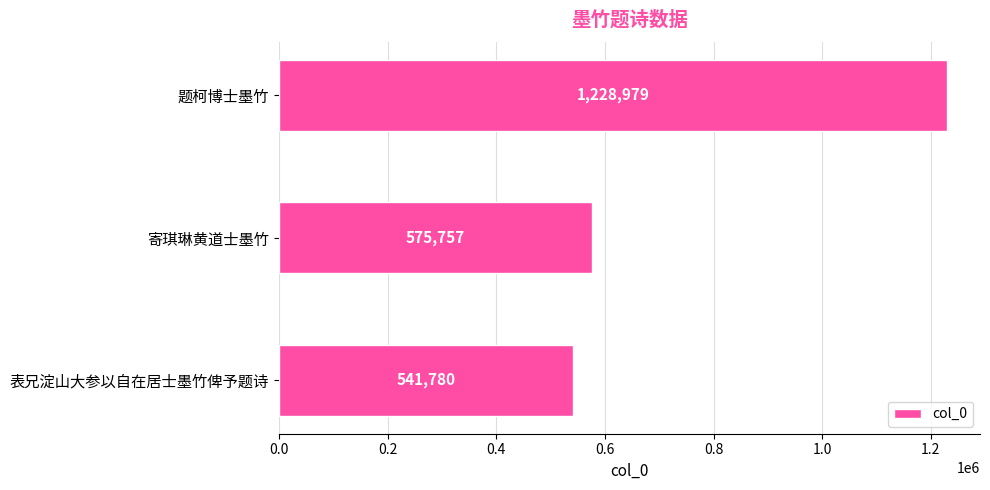

Reading top to bottom, what are all the values shown in this chart?

1228979	575757	541780